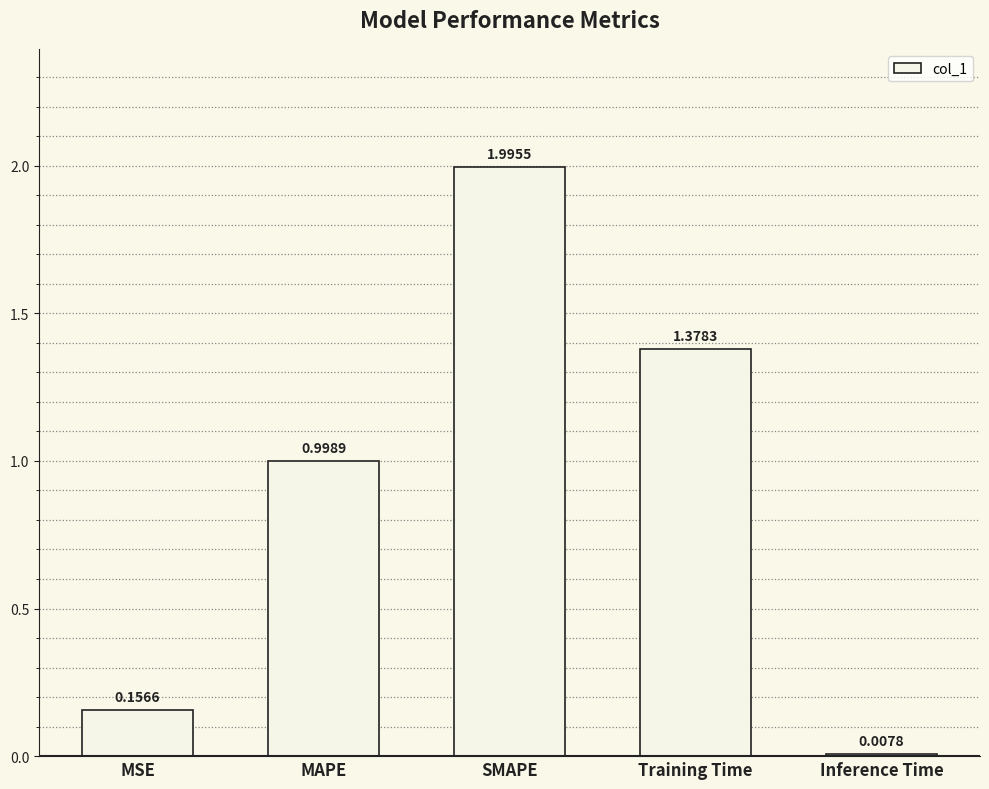

The value at MAPE is 1.0. True or false?

True